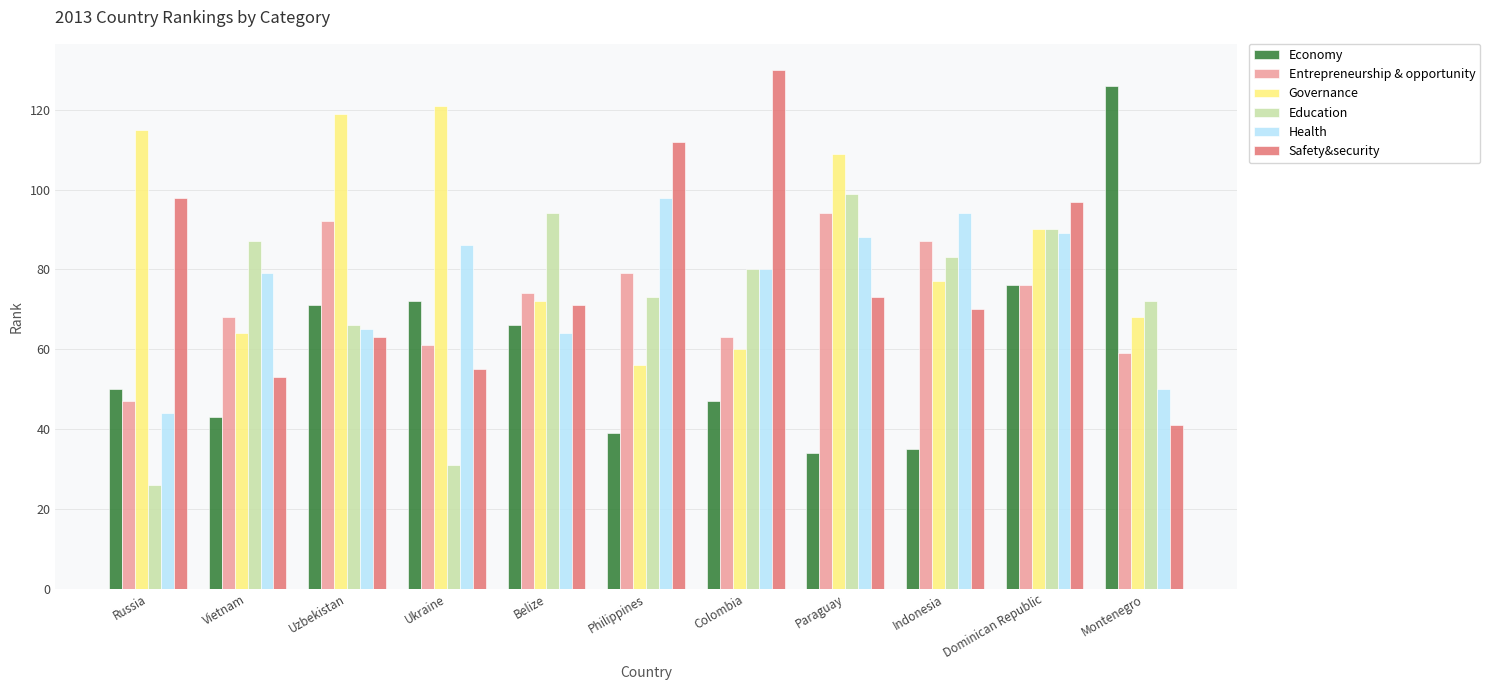

Rank the series at Indonesia from highest to lowest value.

Health, Entrepreneurship & opportunity, Education, Governance, Safety&security, Economy